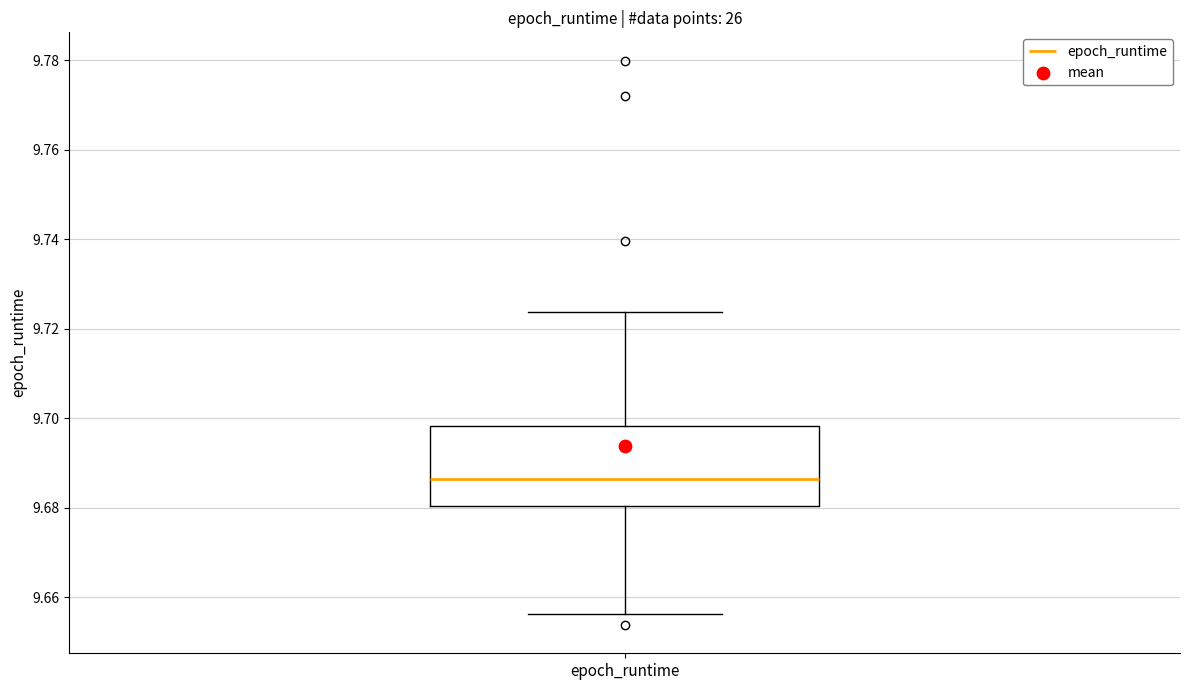

Where does the lower whisker of the box for epoch_runtime end on the y-axis? The values are not printed on the chart, so give them approximately, as read against the axis.

9.656